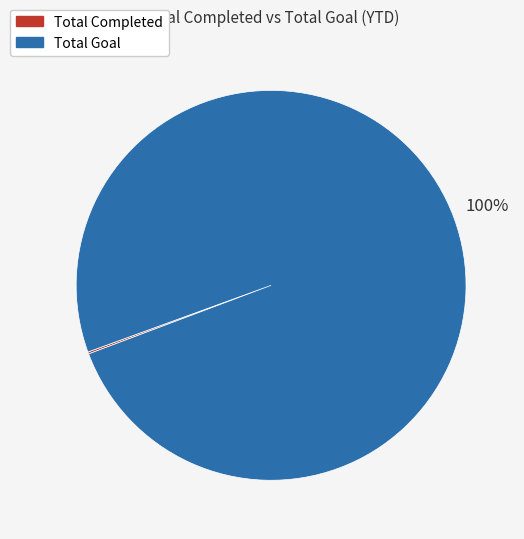

Which slice is the largest?

Total Goal